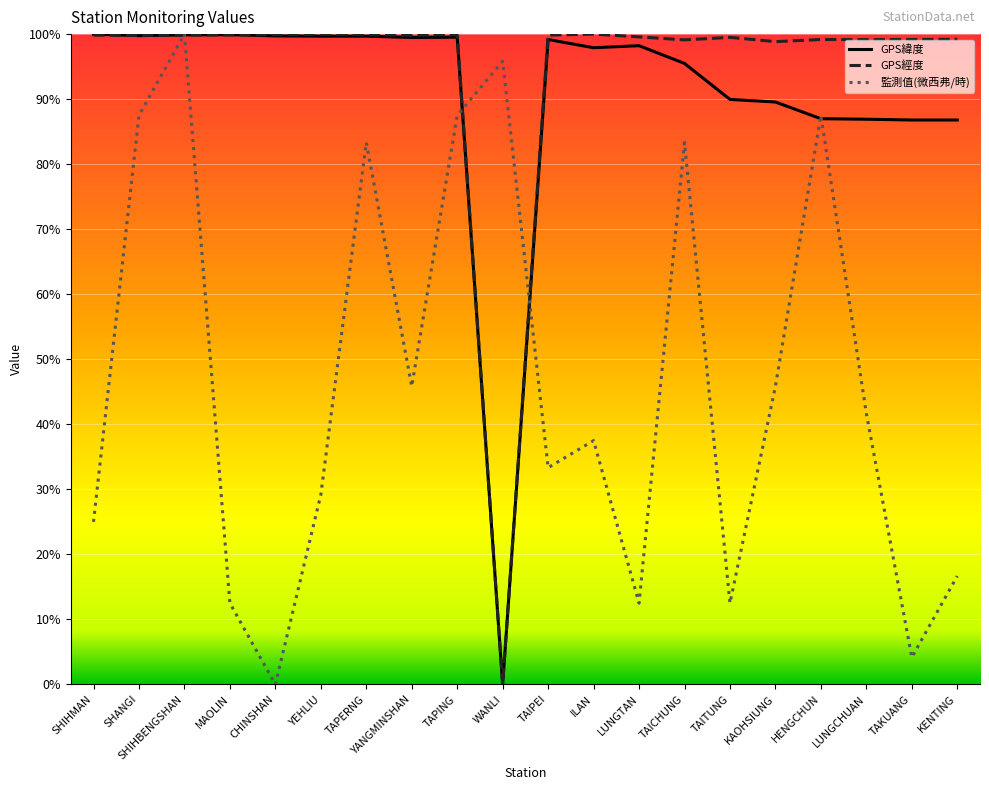

What is the maximum value for 監測值(微西弗/時)?

1.0